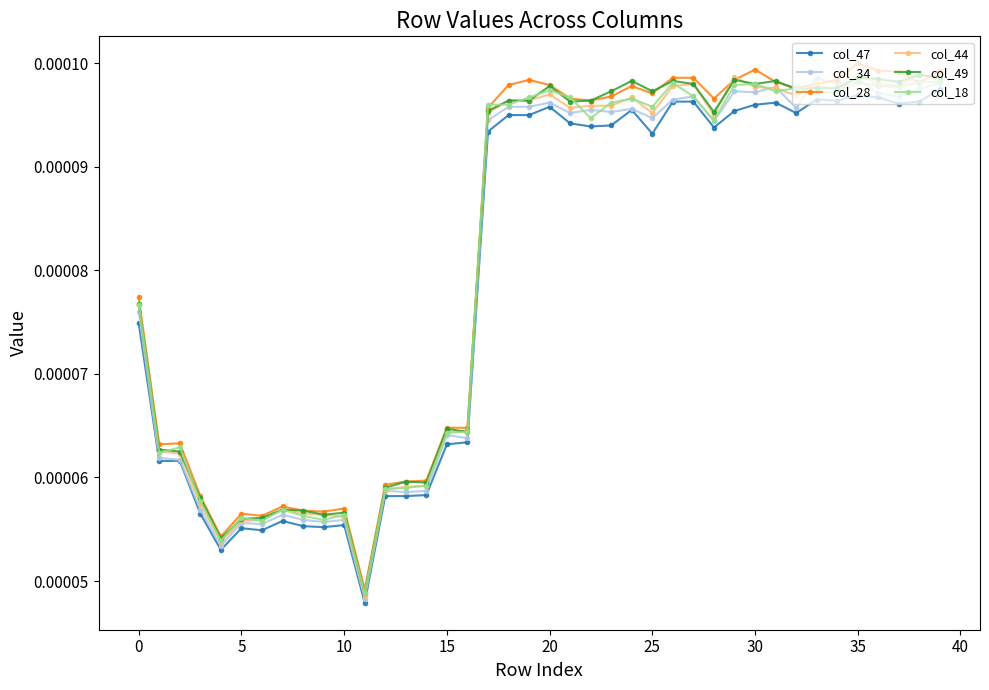

True or false: col_47 has more than 0 interior local peaks.

True